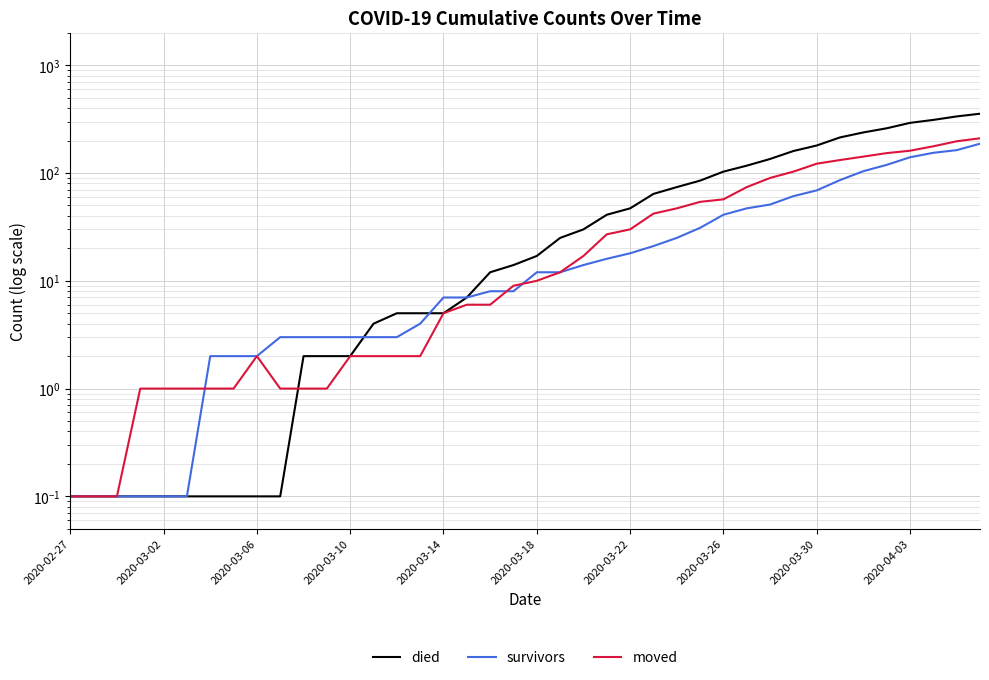

Which series has the largest total across all categories?

died